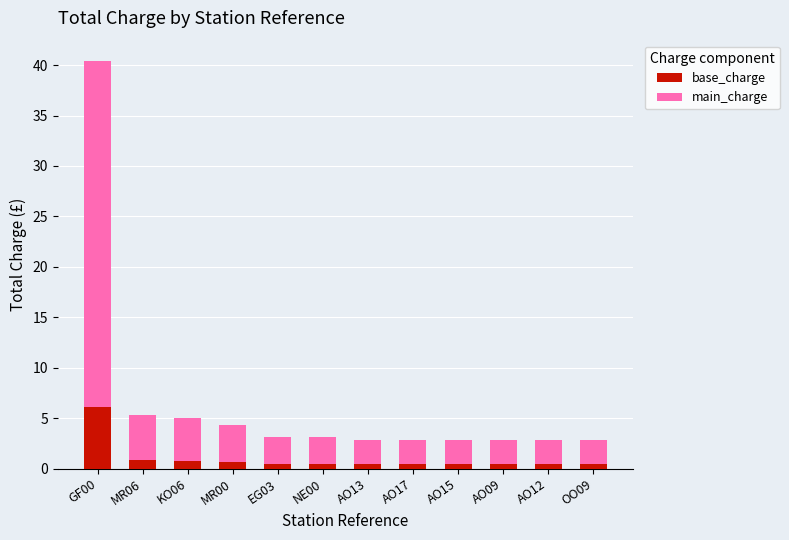

At which label does base_charge reach its peak?

GF00